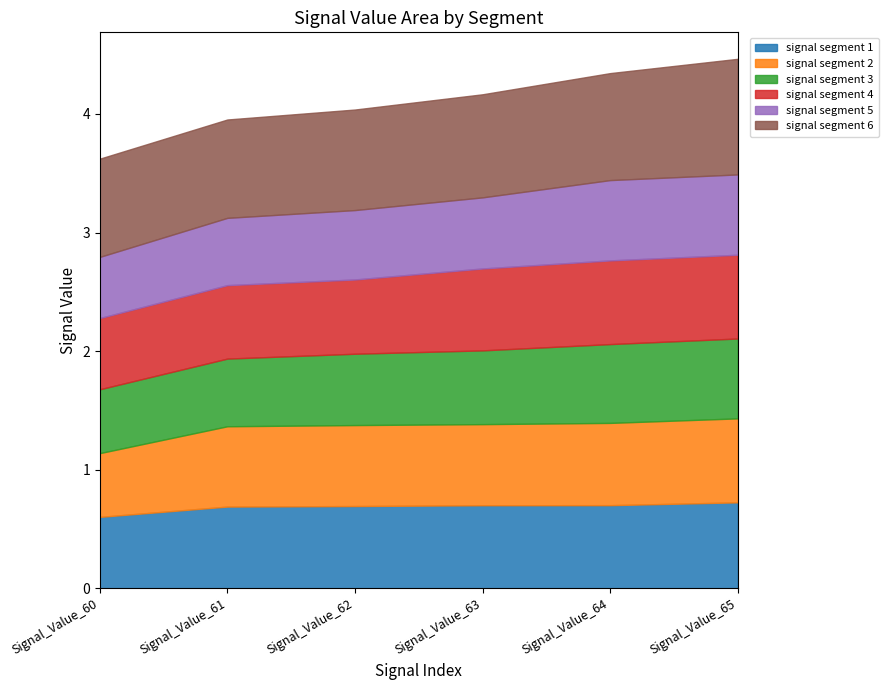

What is the average value of the signal segment 5 series?

0.6